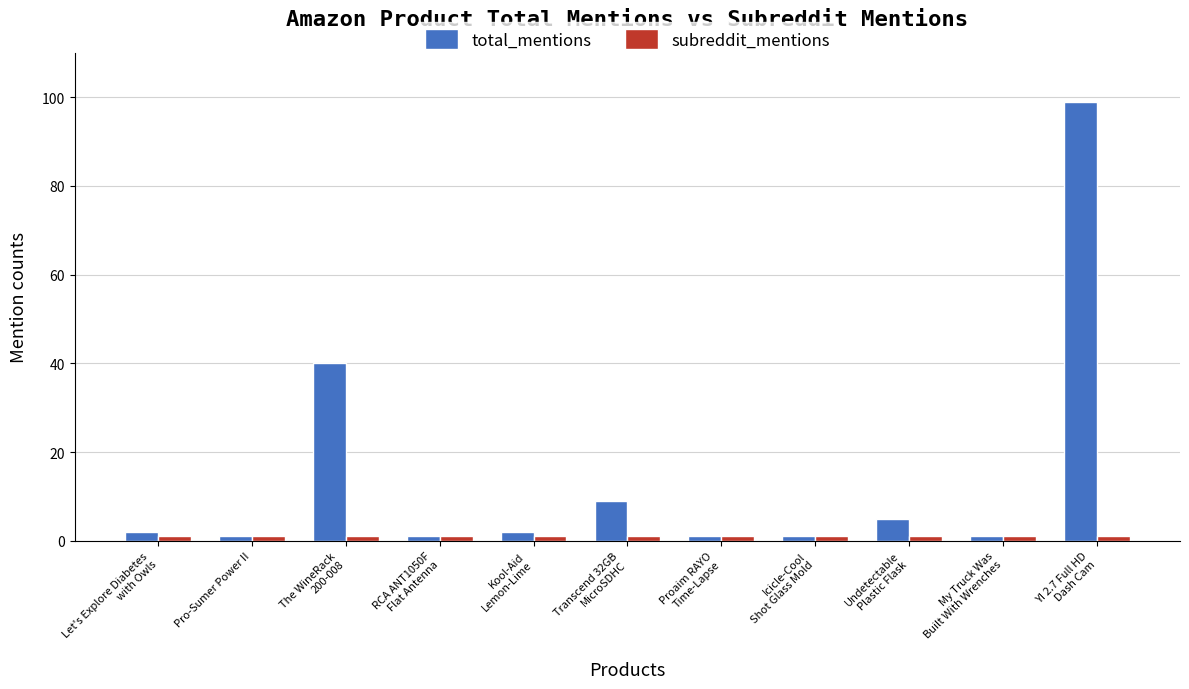

Which series has the largest total across all categories?

total_mentions